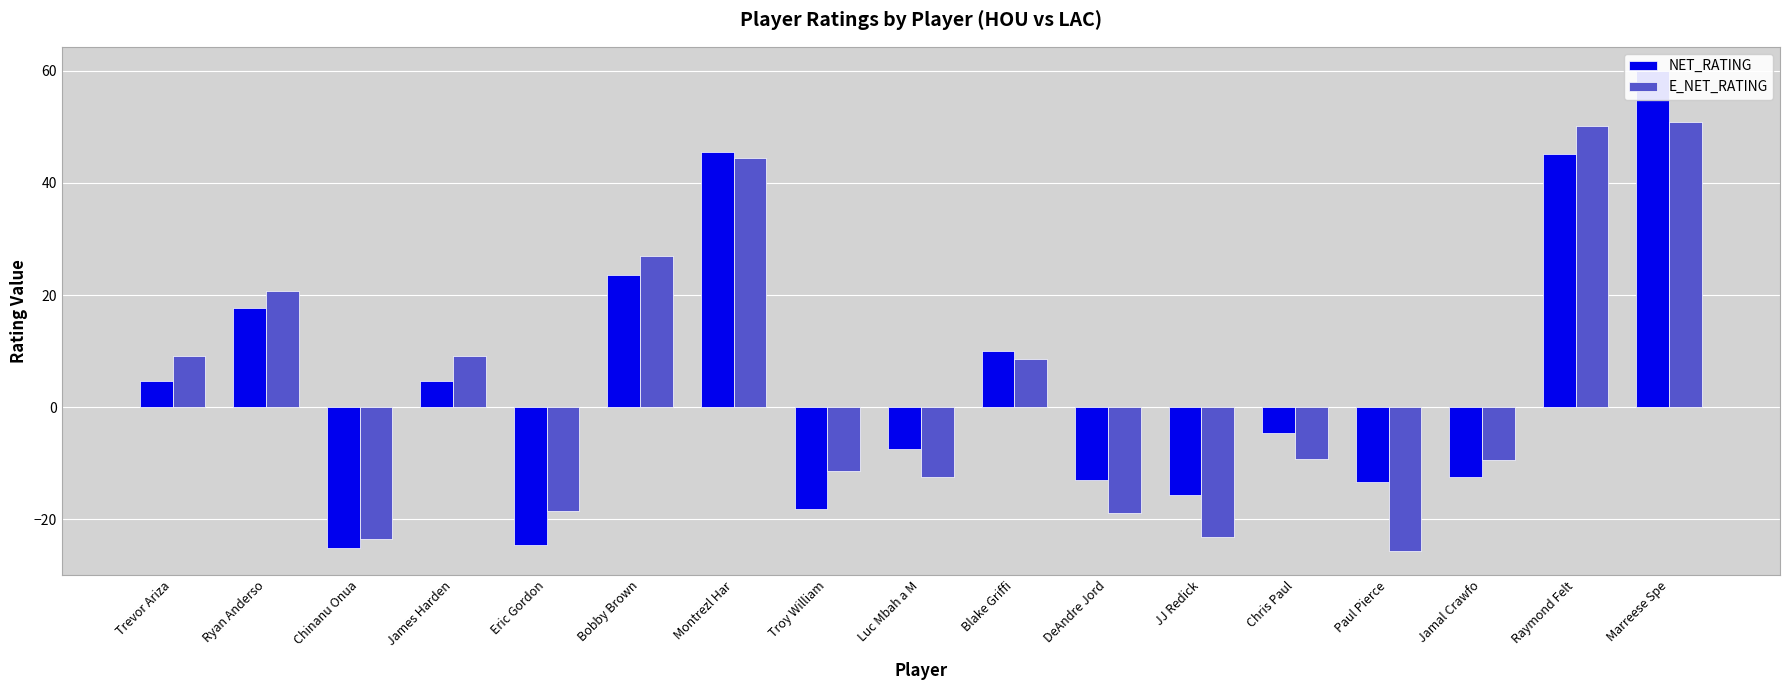

What is the label of the 2nd bar from the right?

Raymond Felt